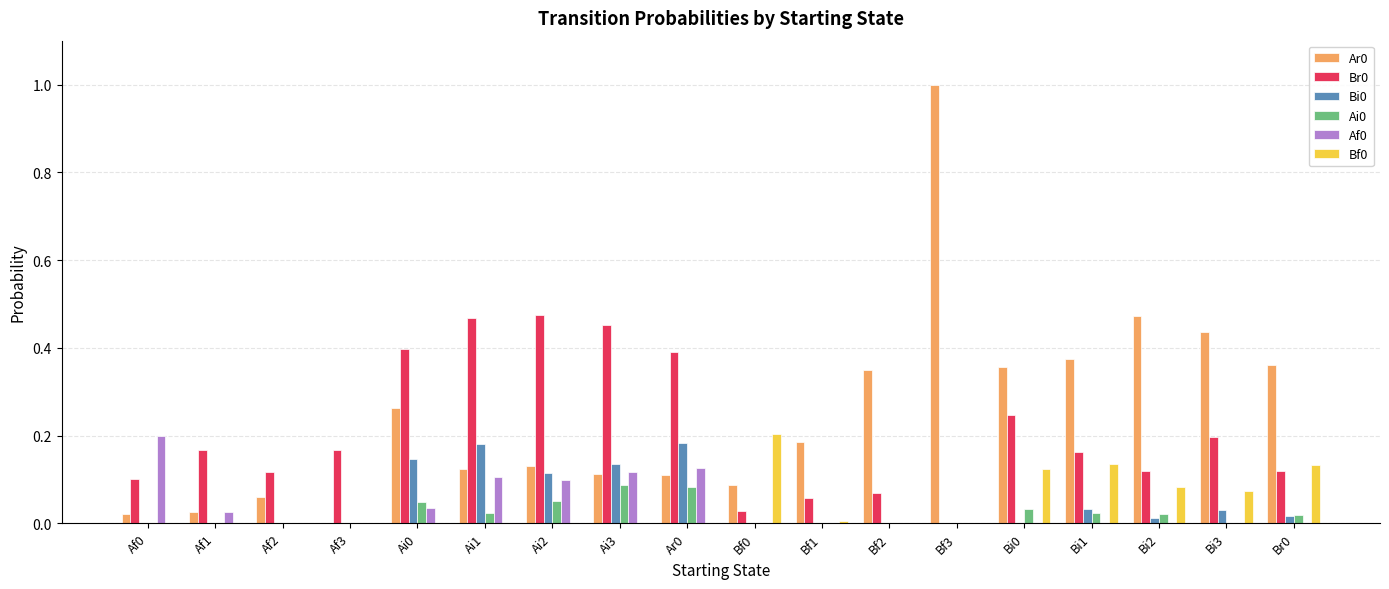

The Bi0 series shows 0.0 at Af2. True or false?

True